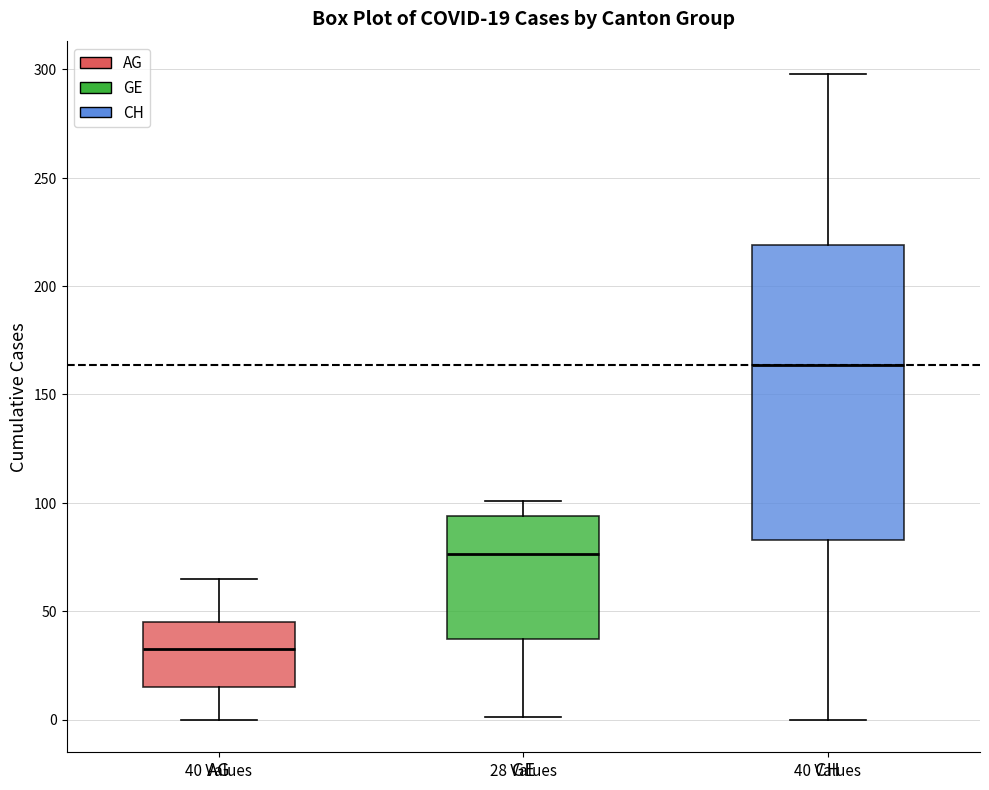

Which box is the tallest, from its lower edge to its upper edge?

CH